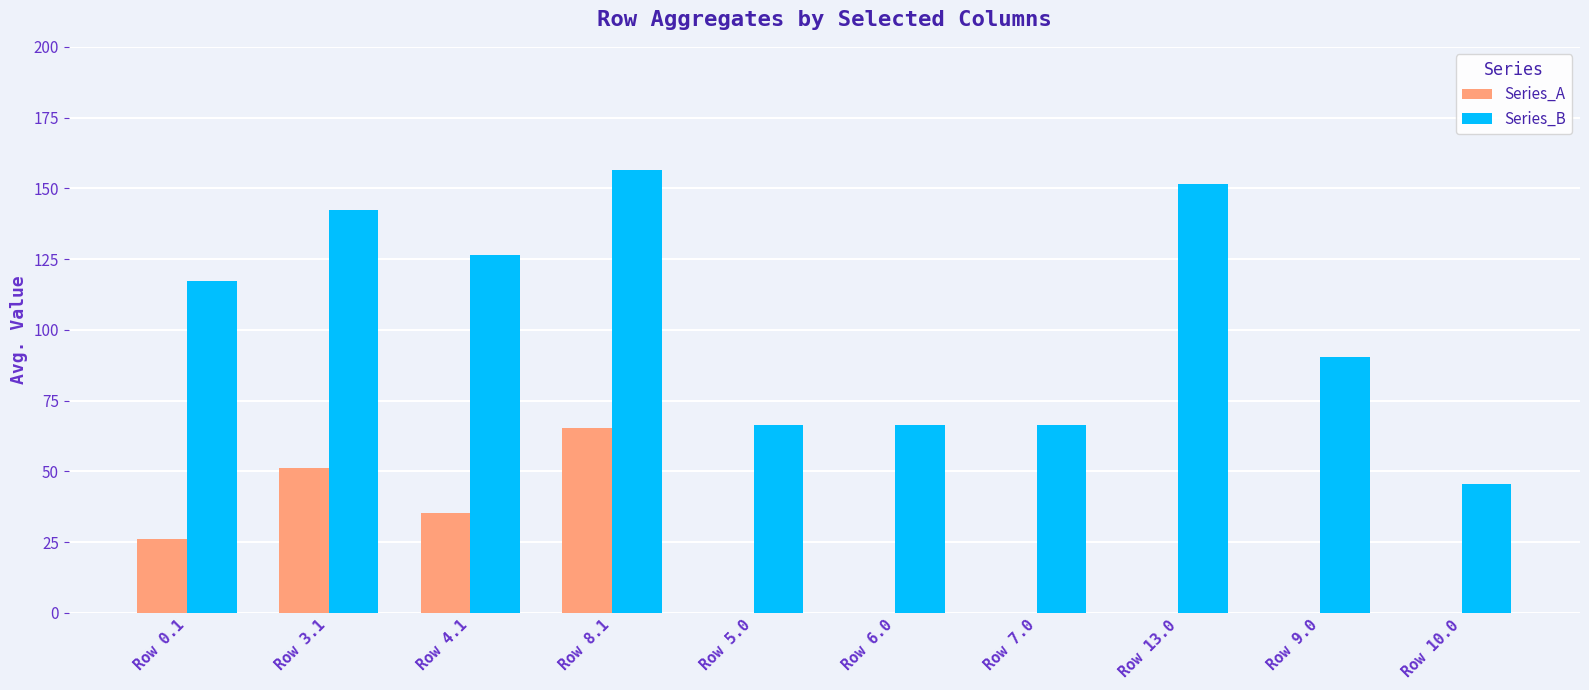

At which category does the chart reach its peak across all series?

Row 8.1